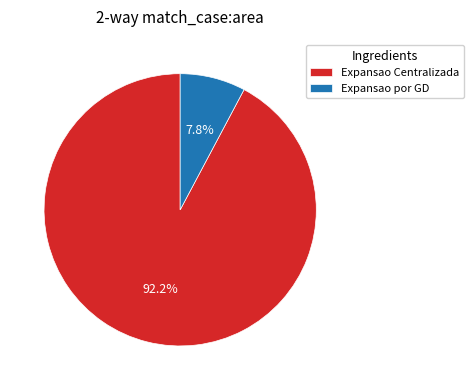

To the nearest percent, what is the difference between the largest and smallest slice percentages?

84%